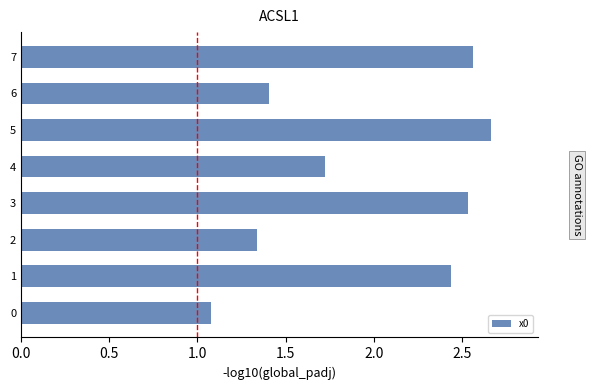

The chart shows a value of 1.1 at 0. True or false?

True